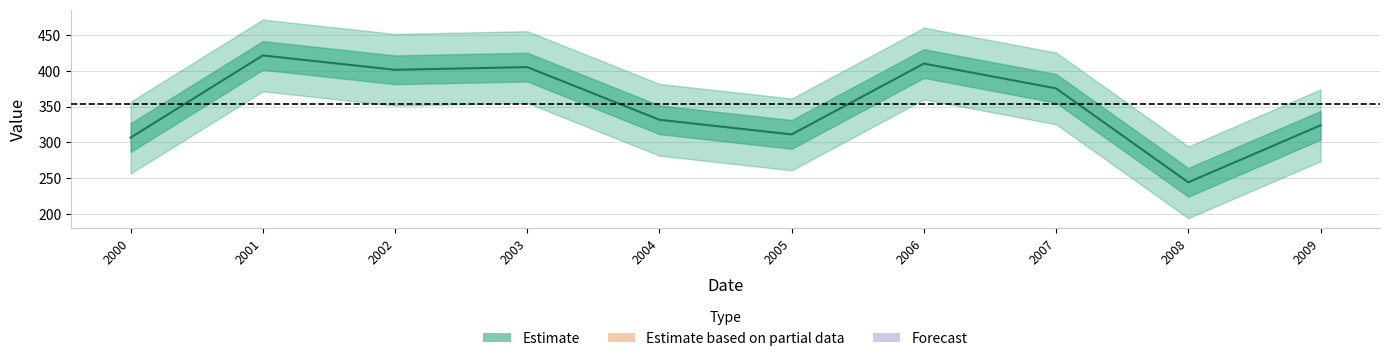

What is the ratio of the value at 2006 to the value at 2001?

1.0